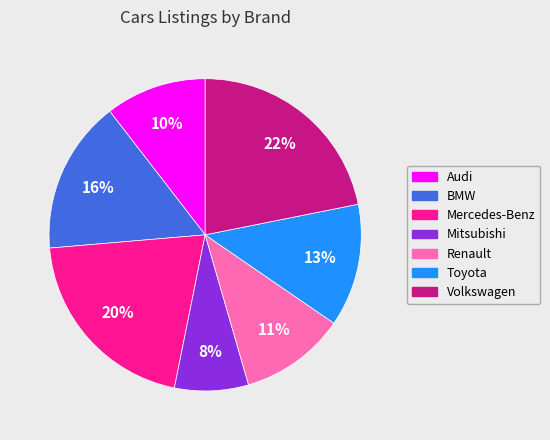

Approximately how many times larger is the value at Toyota compared to Renault?

1.2